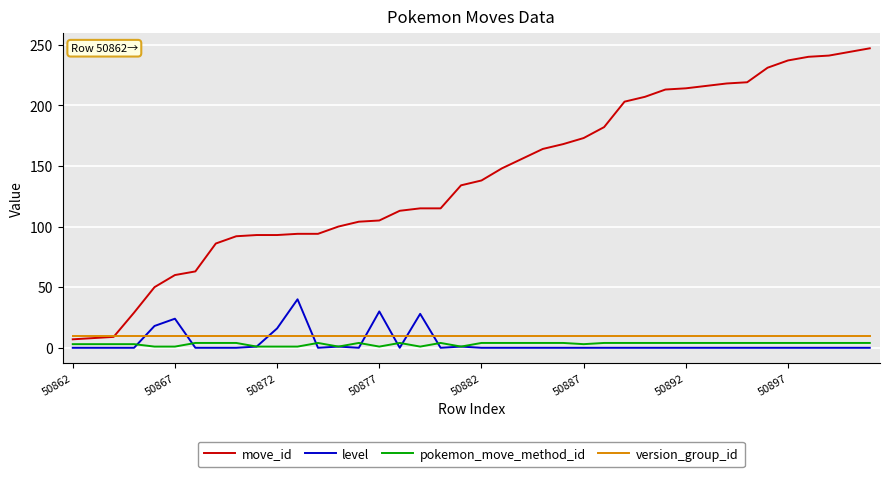

True or false: version_group_id and pokemon_move_method_id cross at least once.

False